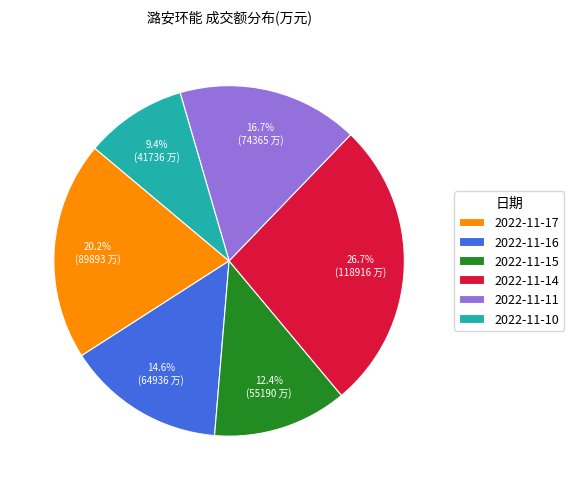

To the nearest percent, what is the combined percentage of 2022-11-15 and 2022-11-11?

29%